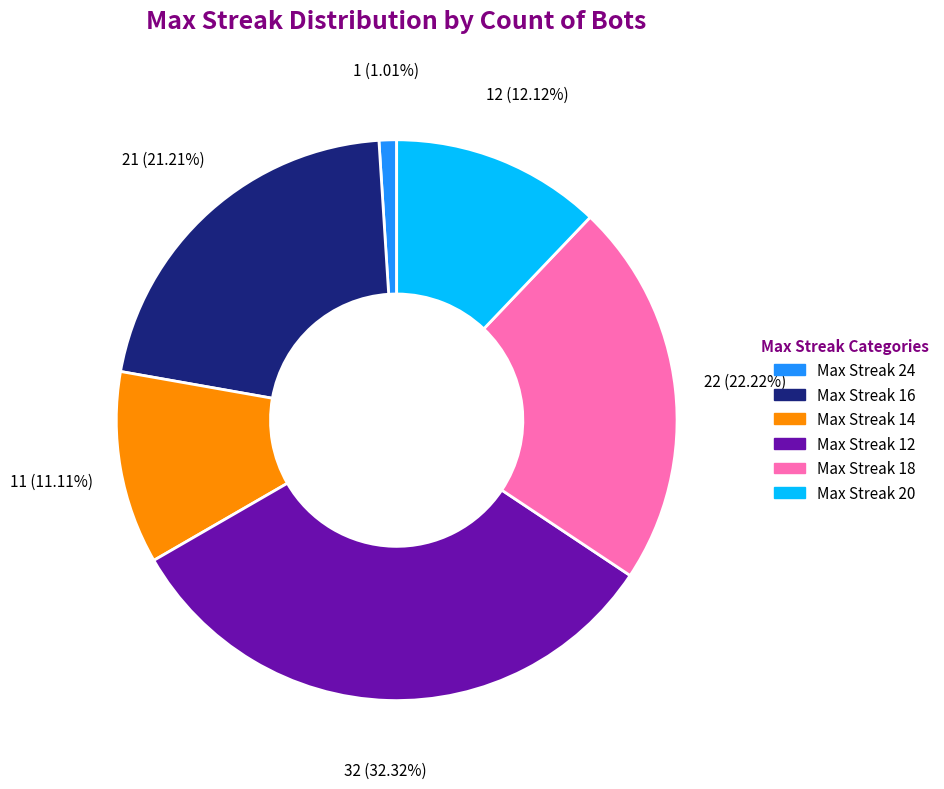

Is there any slice that represents more than half of the pie?

No